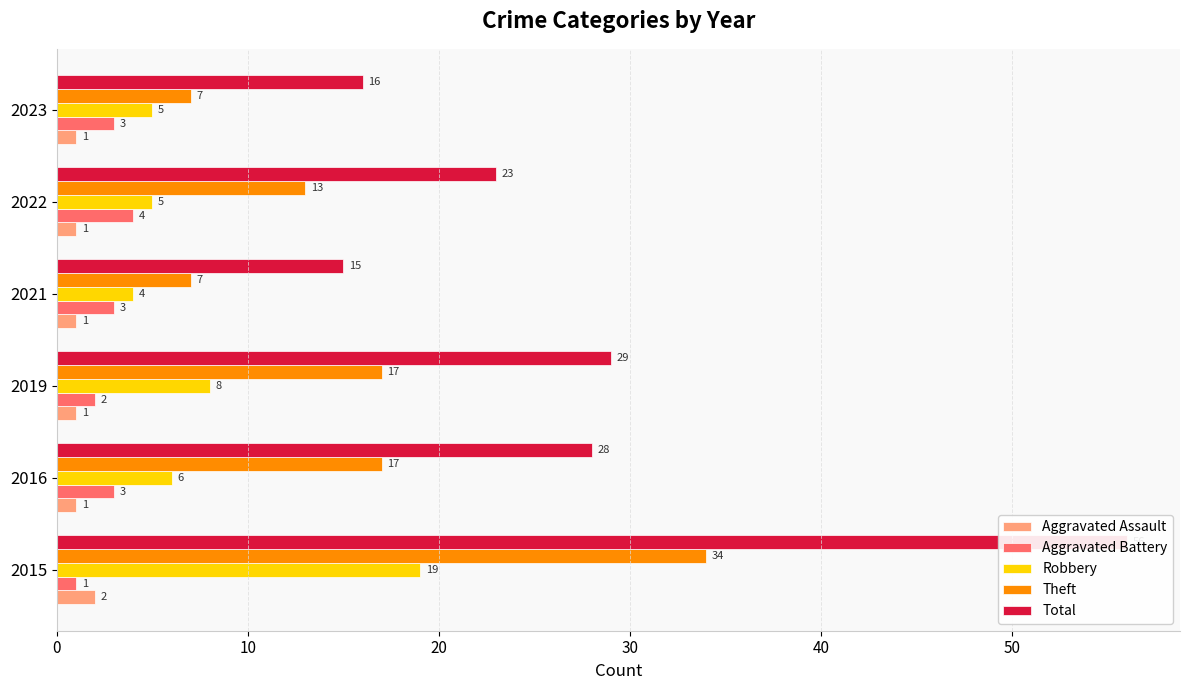

List the series in order of their peak value, lowest first.

Aggravated Assault, Aggravated Battery, Robbery, Theft, Total